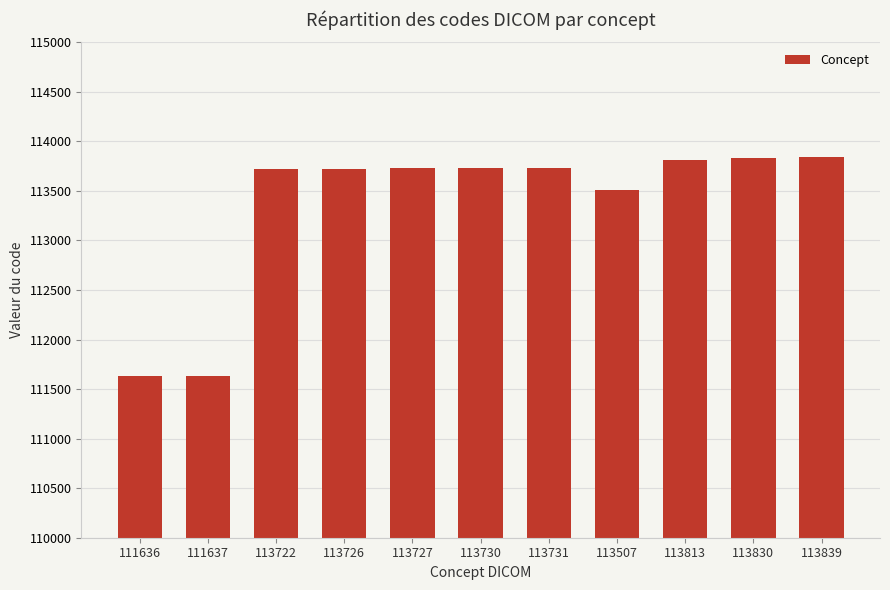

What is the label of the 10th bar from the left?

113830